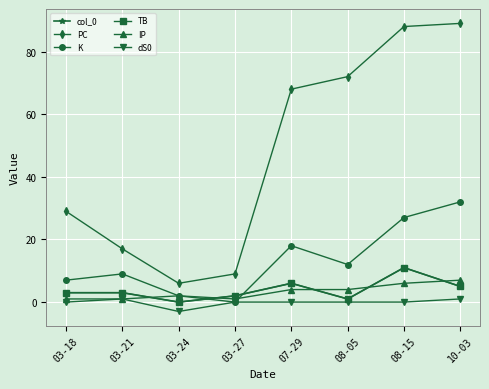

Is this an area chart (filled region under the line)?

No